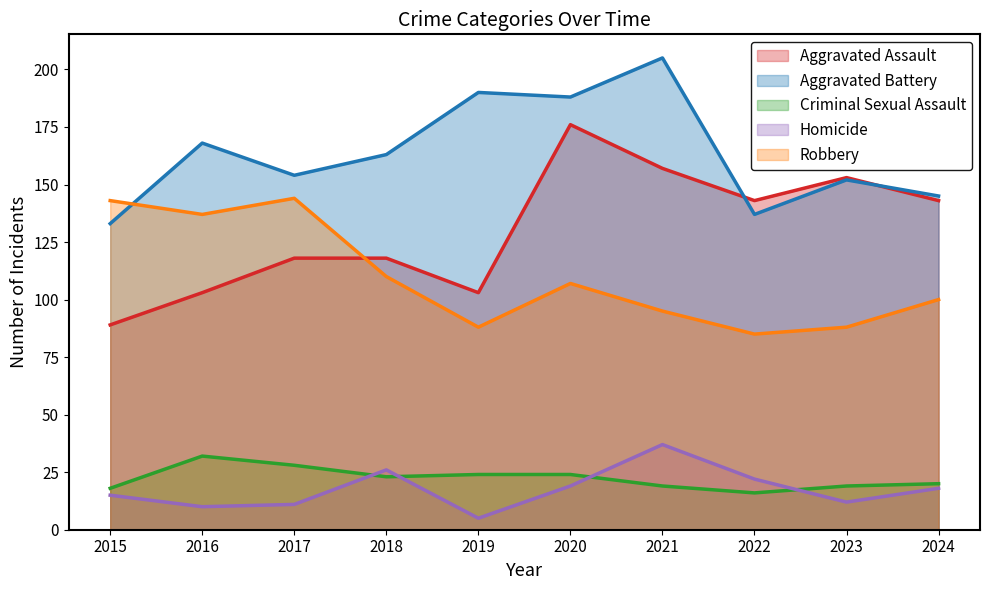

Reading left to right, what are all the values shown in this chart?

Aggravated Assault: 2015=89	2016=103	2017=118	2018=118	2019=103	2020=176	2021=157	2022=143	2023=153	2024=143
Aggravated Battery: 2015=133	2016=168	2017=154	2018=163	2019=190	2020=188	2021=205	2022=137	2023=152	2024=145
Criminal Sexual Assault: 2015=18	2016=32	2017=28	2018=23	2019=24	2020=24	2021=19	2022=16	2023=19	2024=20
Homicide: 2015=15	2016=10	2017=11	2018=26	2019=5	2020=19	2021=37	2022=22	2023=12	2024=18
Robbery: 2015=143	2016=137	2017=144	2018=110	2019=88	2020=107	2021=95	2022=85	2023=88	2024=100